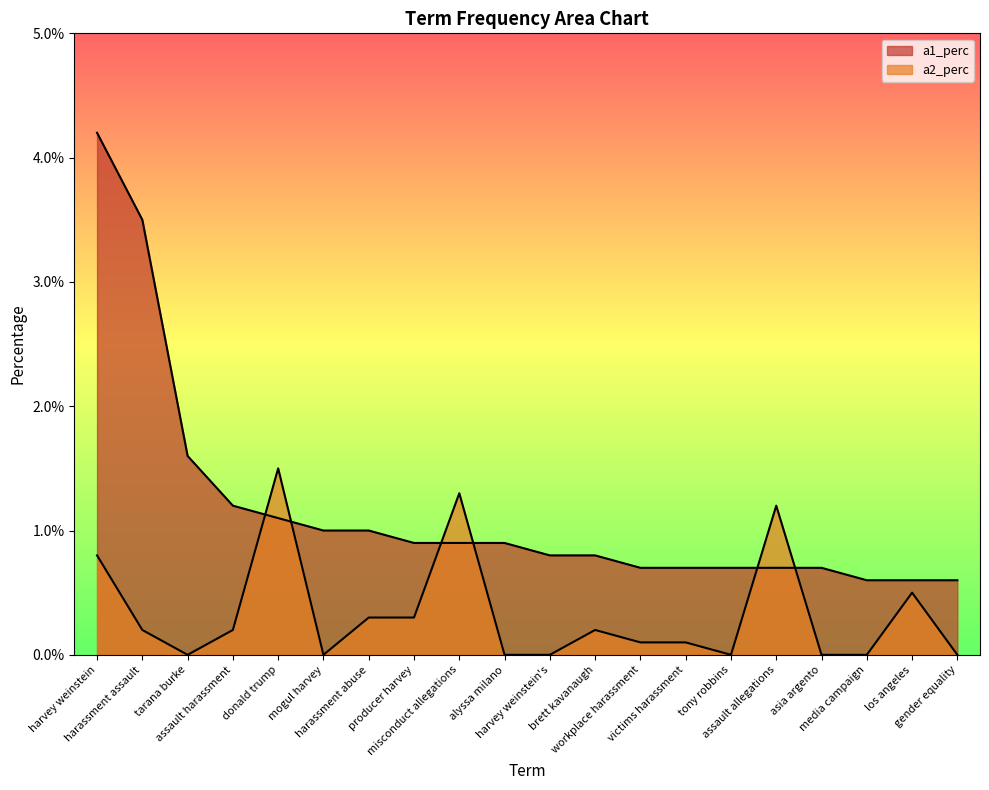

Between which two adjacent categories do a1_perc and a2_perc first intersect?

assault harassment and donald trump